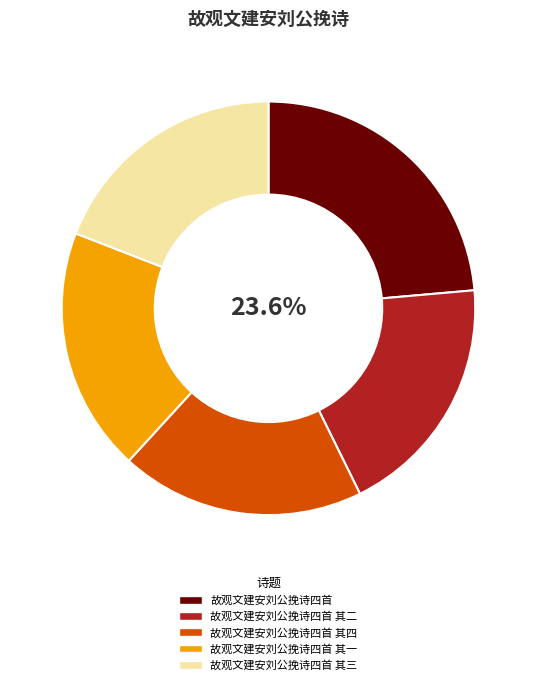

What percentage is the 故观文建安刘公挽诗四首 其三 slice, to the nearest percent?

19%